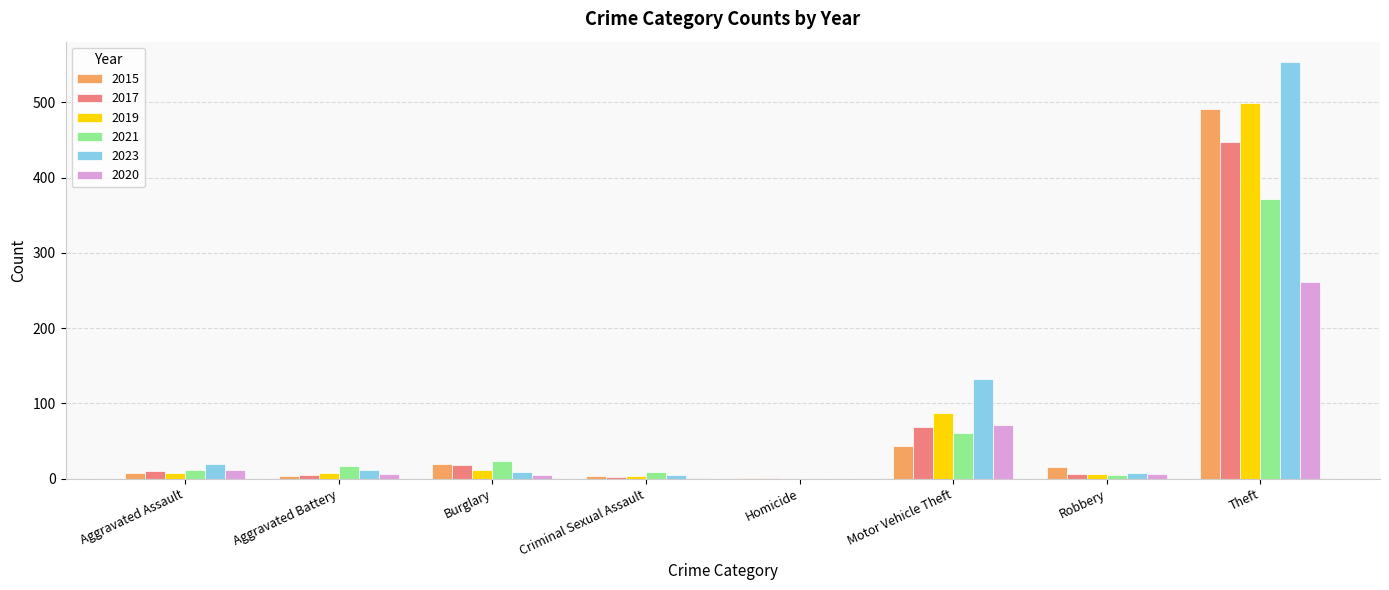

Is the value of 2023 at Aggravated Assault greater than the value of 2020 at Motor Vehicle Theft?

No